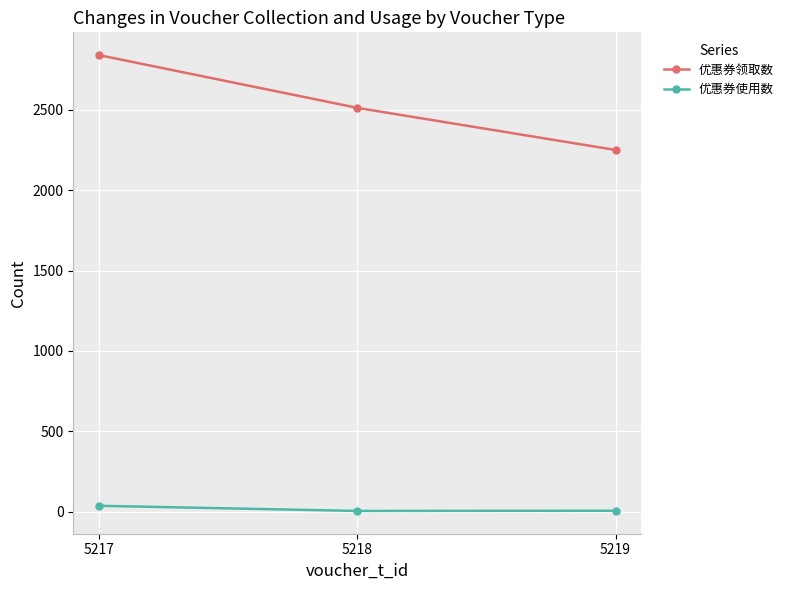

Is it true that 优惠券使用数 equals 6 at 5219?

True